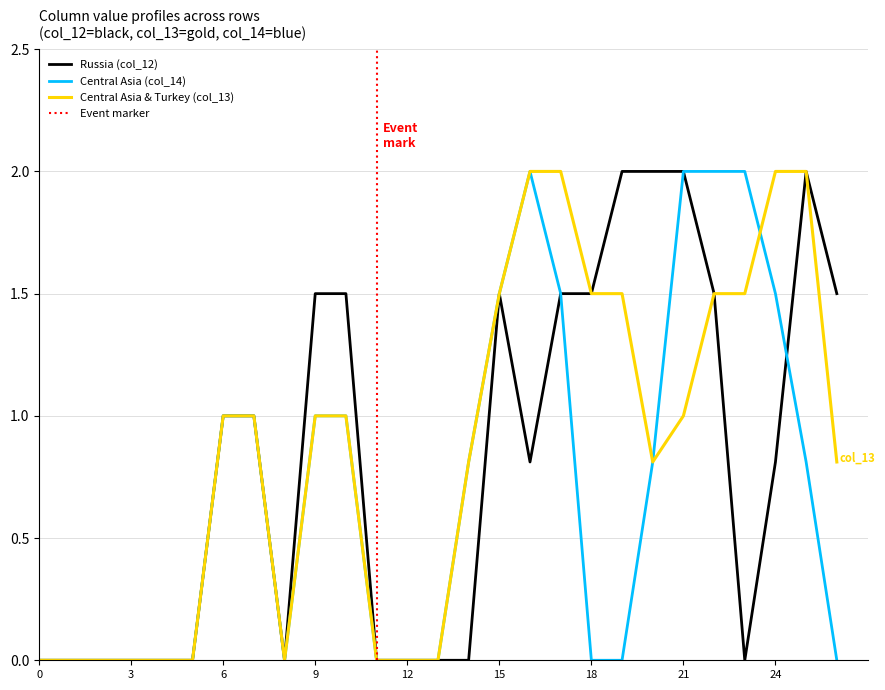

How many values in the col_12 series exceed 0?

15